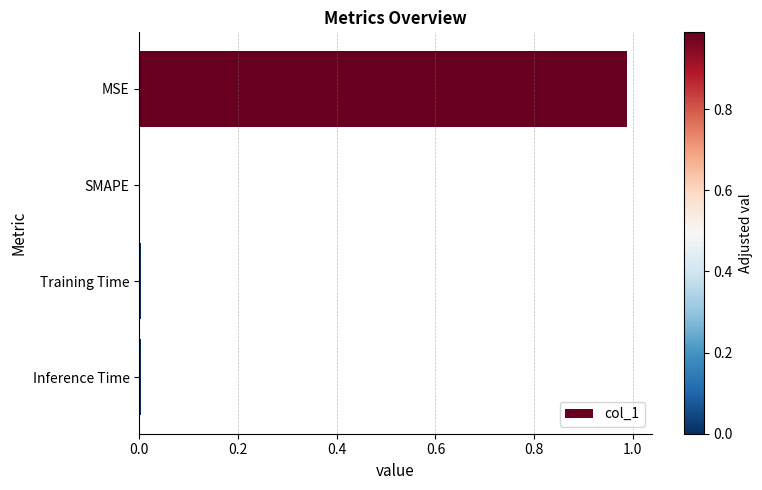

True or false: the data shows 0.0 at Training Time.

True